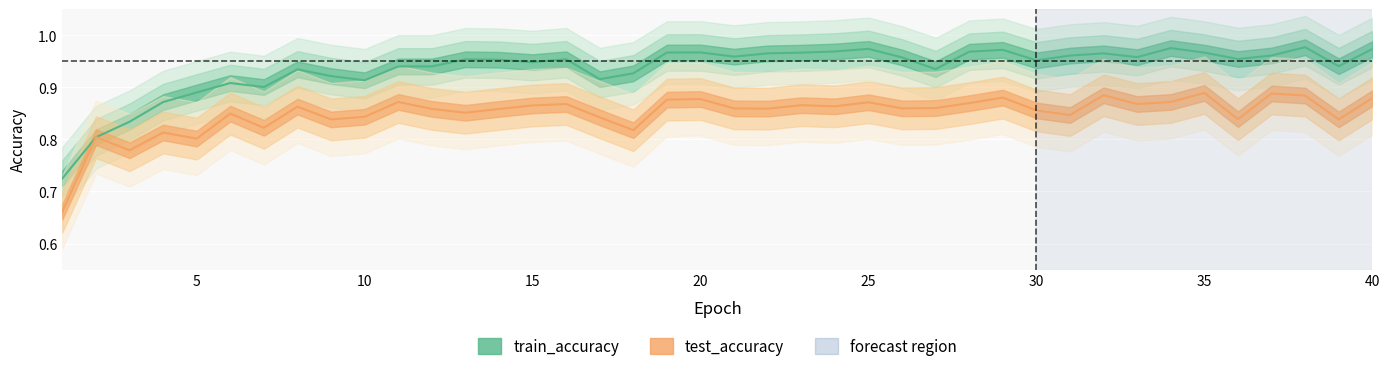

After their last crossing, which series has the higher values: train_accuracy or test_accuracy?

train_accuracy